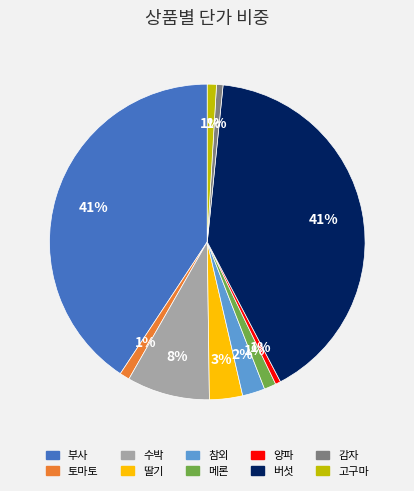

Is it true that 참외 is 2% of the pie?

True